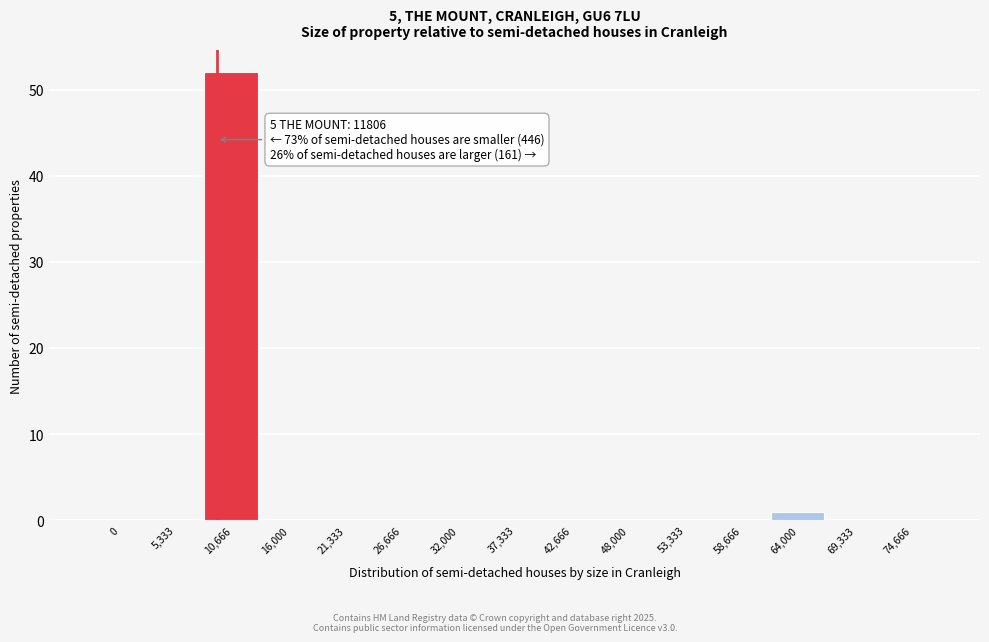

Reading left to right, what are all the values shown in this chart?

0=0	5,333=0	10,666=52	16,000=0	21,333=0	26,666=0	32,000=0	37,333=0	42,666=0	48,000=0	53,333=0	58,666=0	64,000=1	69,333=0	74,666=0